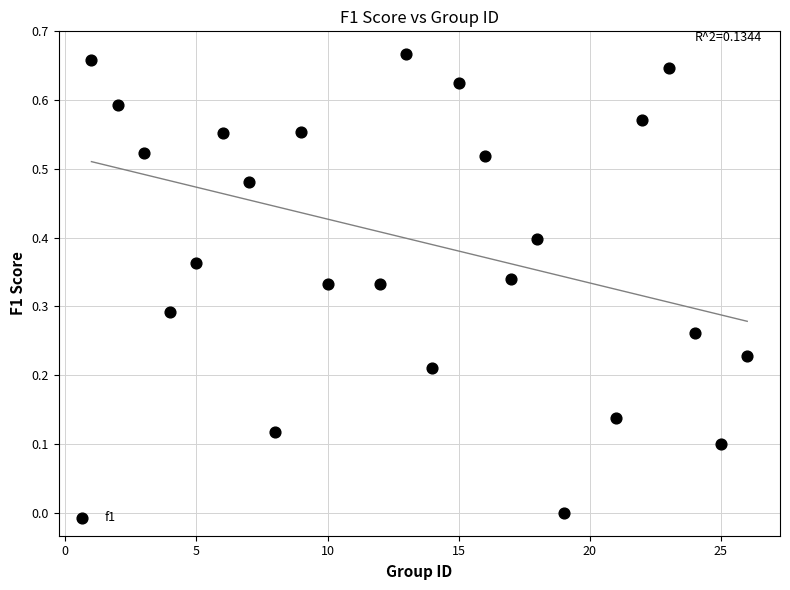

What is the range of X values (max minus min)?

25.0